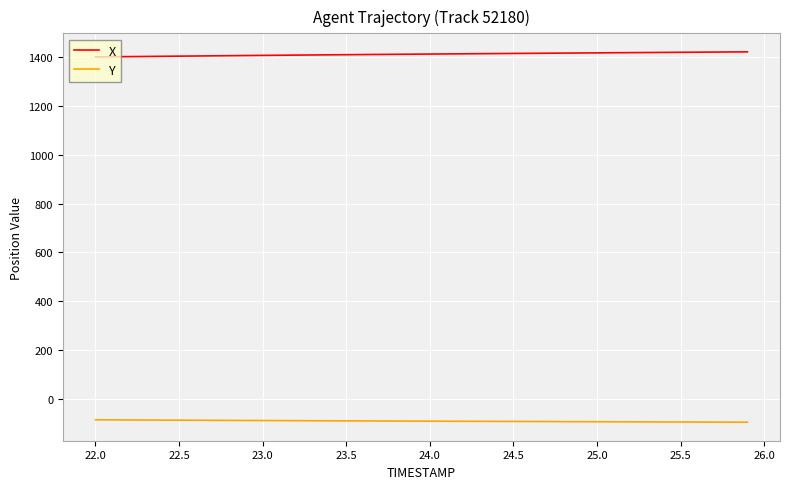

True or false: Y and X intersect in this chart.

False